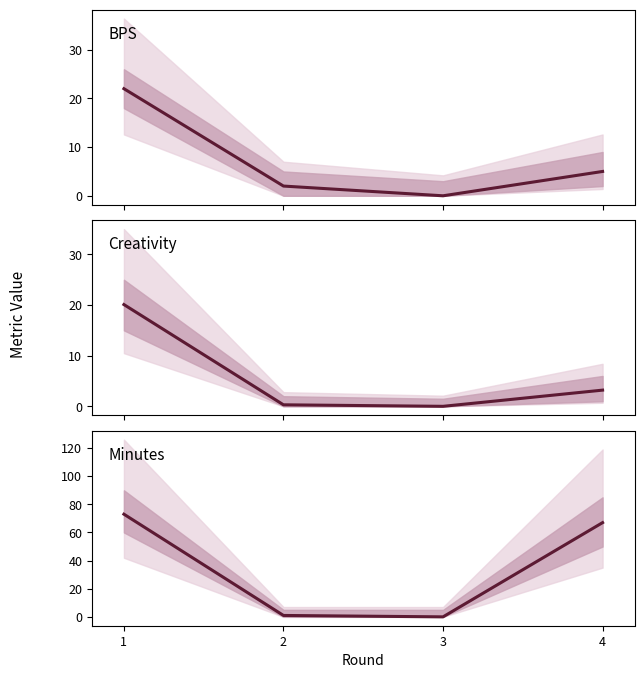

Is it true that Minutes equals -39.8 at 3?

False